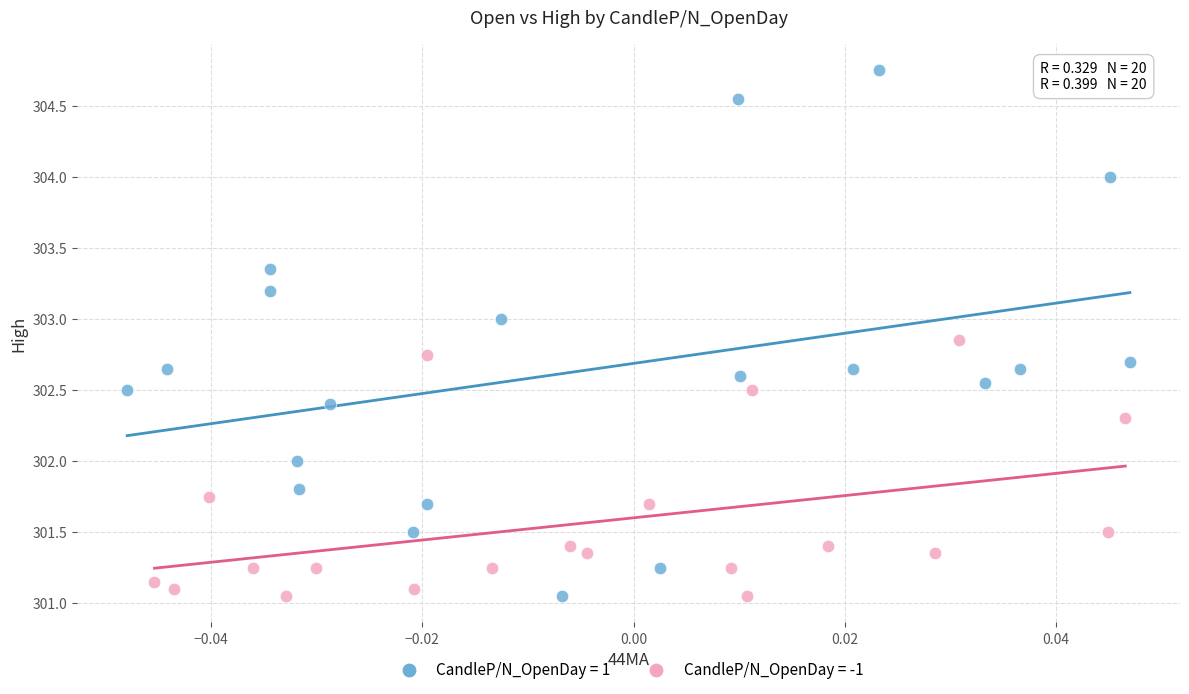

Which series contains the highest Y value?

CandleP/N_OpenDay = 1